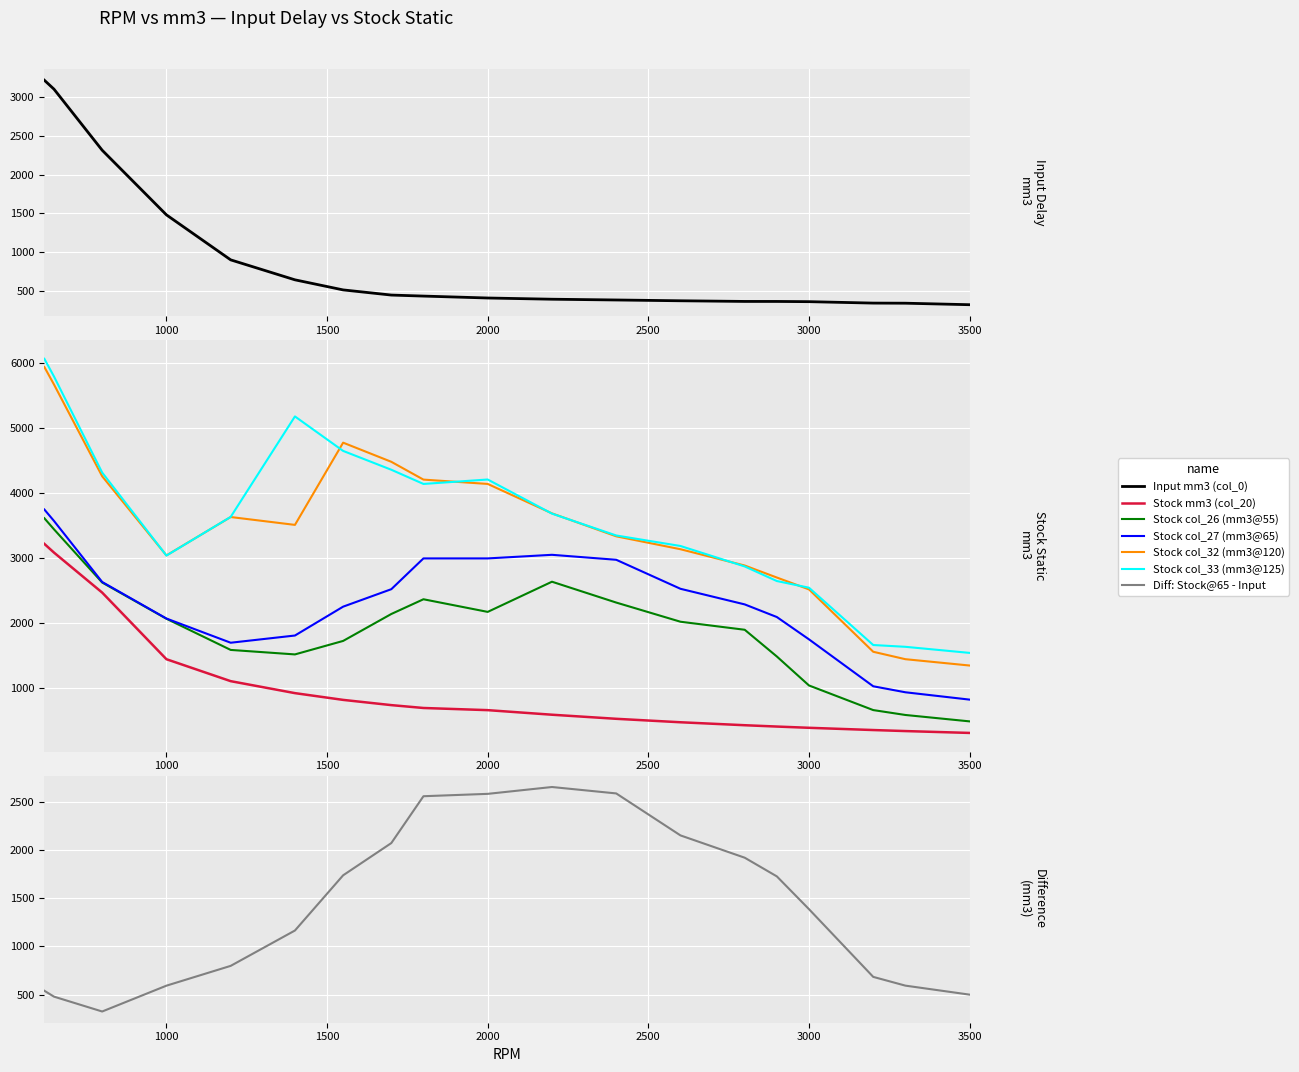

What is the difference between the maximum and second lowest values in the Input mm3 (col_0) series?

2865.3